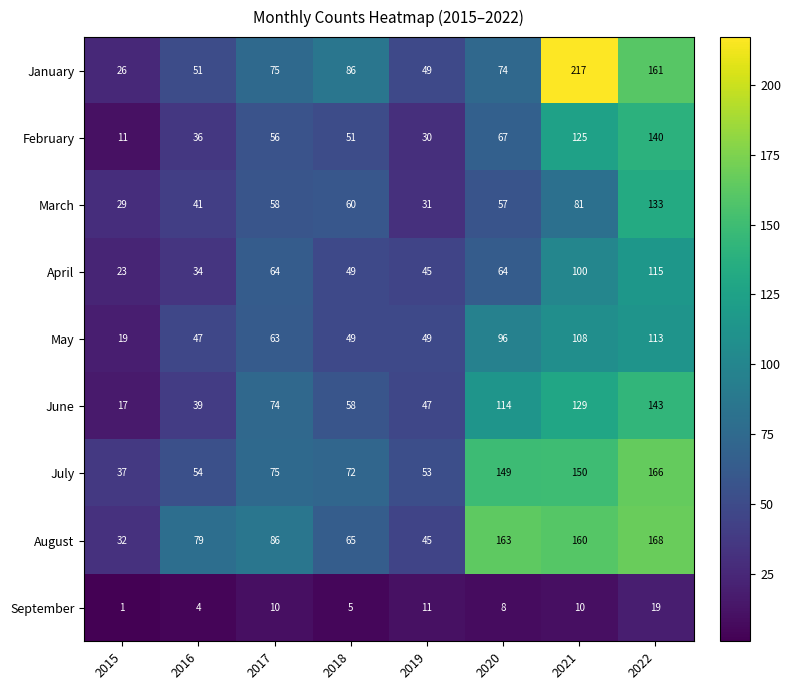

What is the difference between the May values at 2020 and 2019?

47